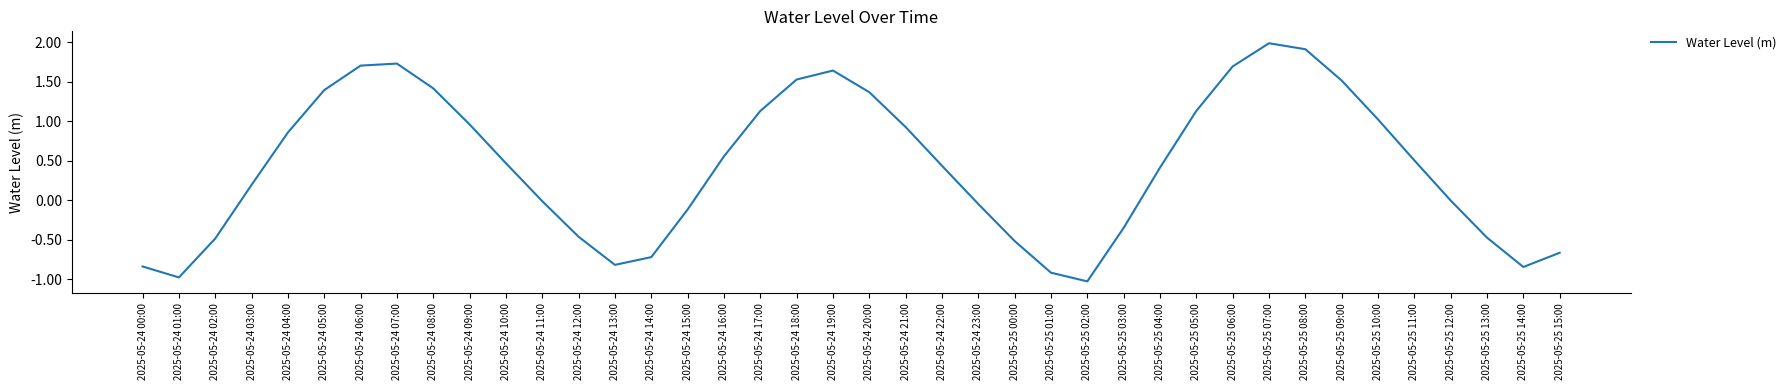

What is the smallest value displayed?

-1.0